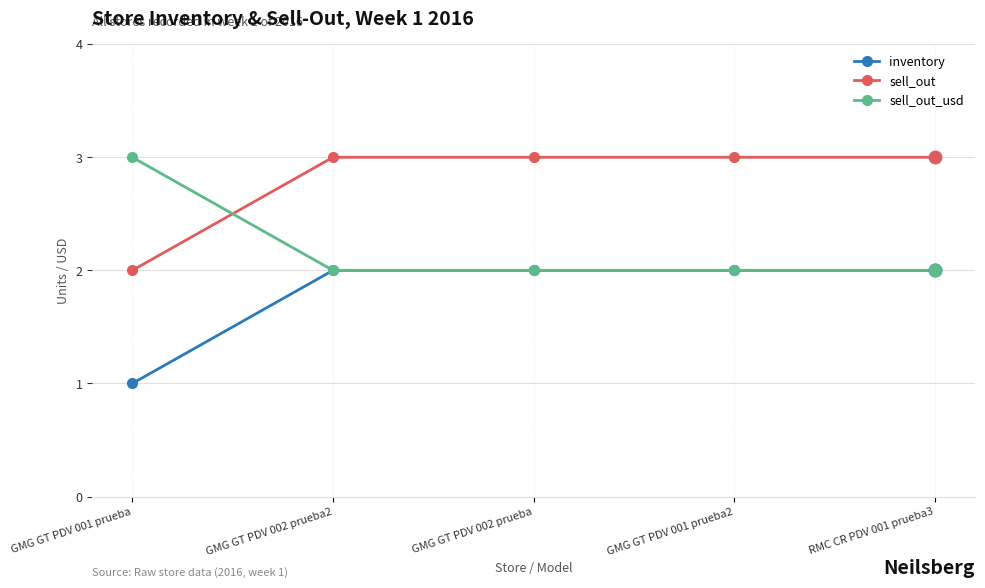

What is the difference between the inventory values at GMG GT PDV 002 prueba and GMG GT PDV 001 prueba?

1